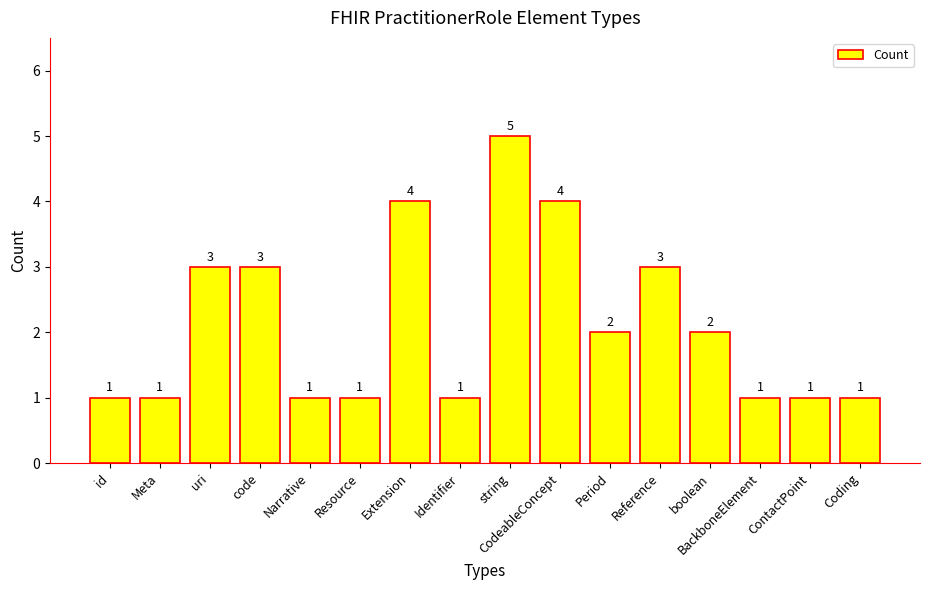

Reading left to right, extract all data points from this chart.

id=1	Meta=1	uri=3	code=3	Narrative=1	Resource=1	Extension=4	Identifier=1	string=5	CodeableConcept=4	Period=2	Reference=3	boolean=2	BackboneElement=1	ContactPoint=1	Coding=1